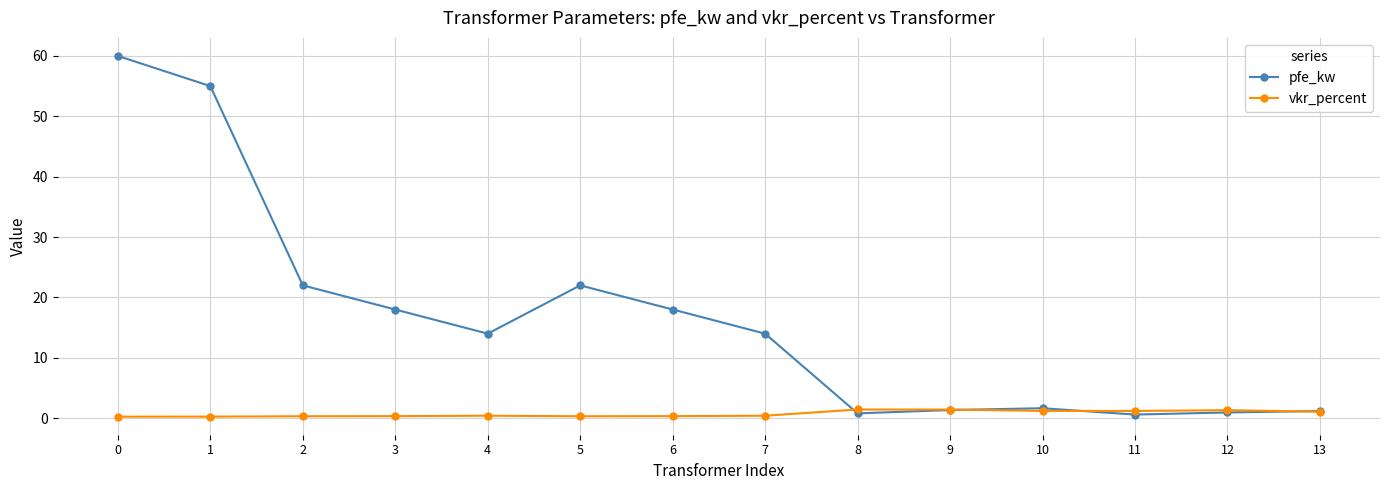

What are all the series names shown in the legend?

pfe_kw, vkr_percent